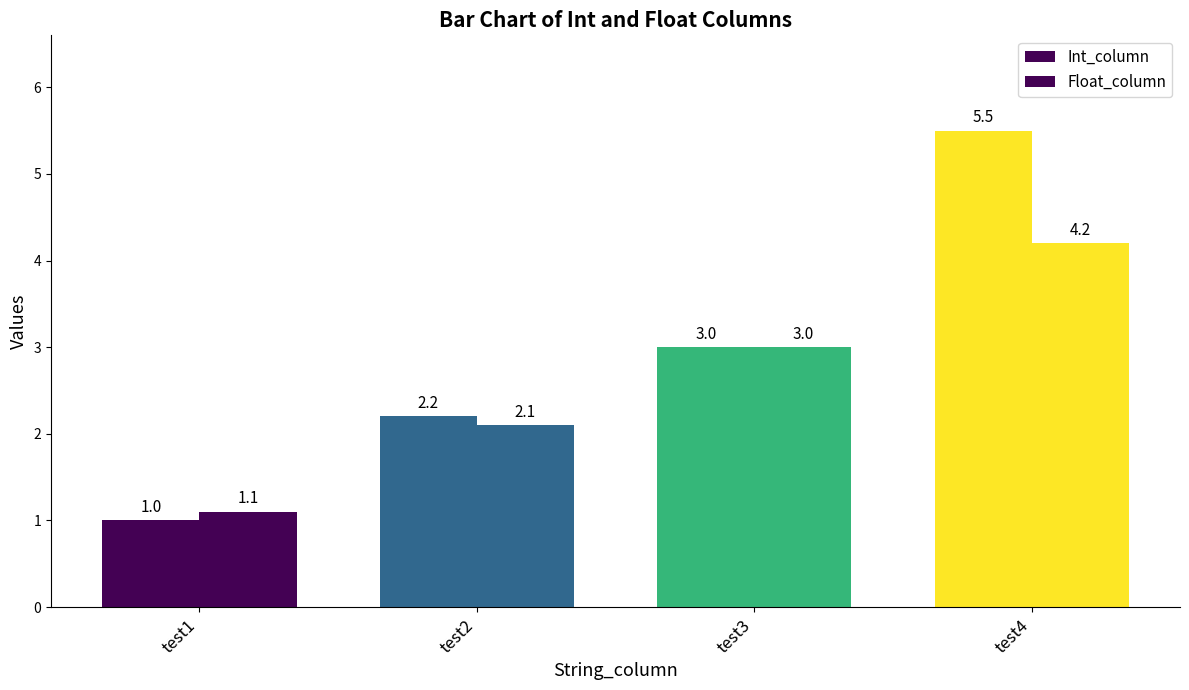

Are the bars horizontal?

No